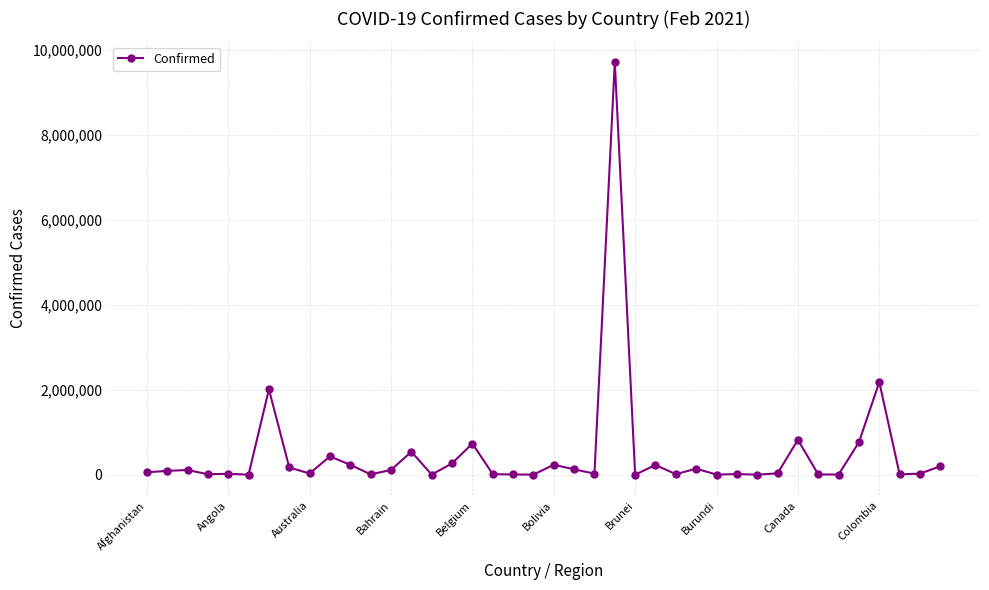

True or false: there are more than 1 points higher than both neighbors.

True